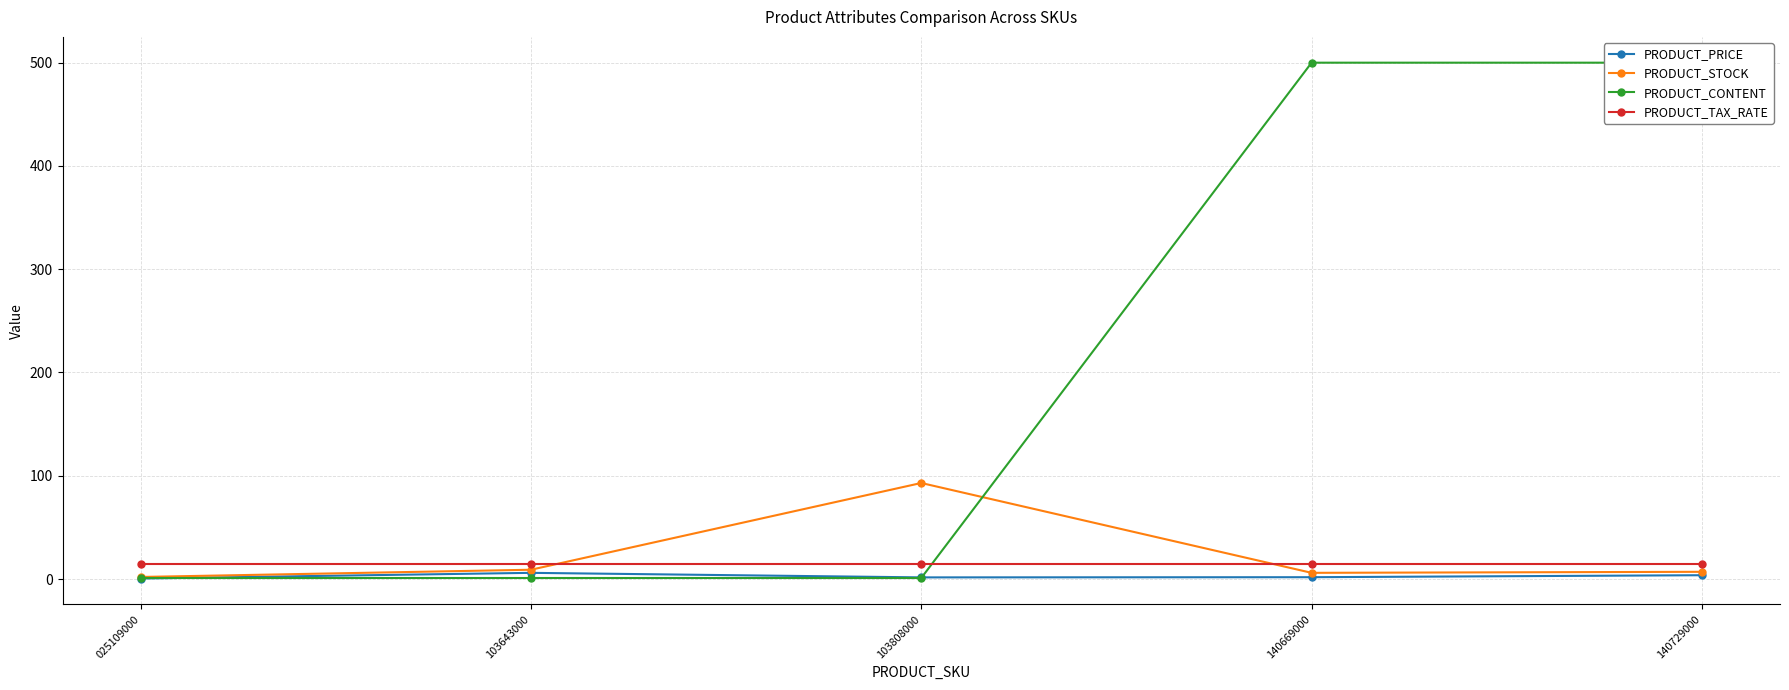

What is the difference between the maximum and minimum values in the PRODUCT_STOCK series?

91.0